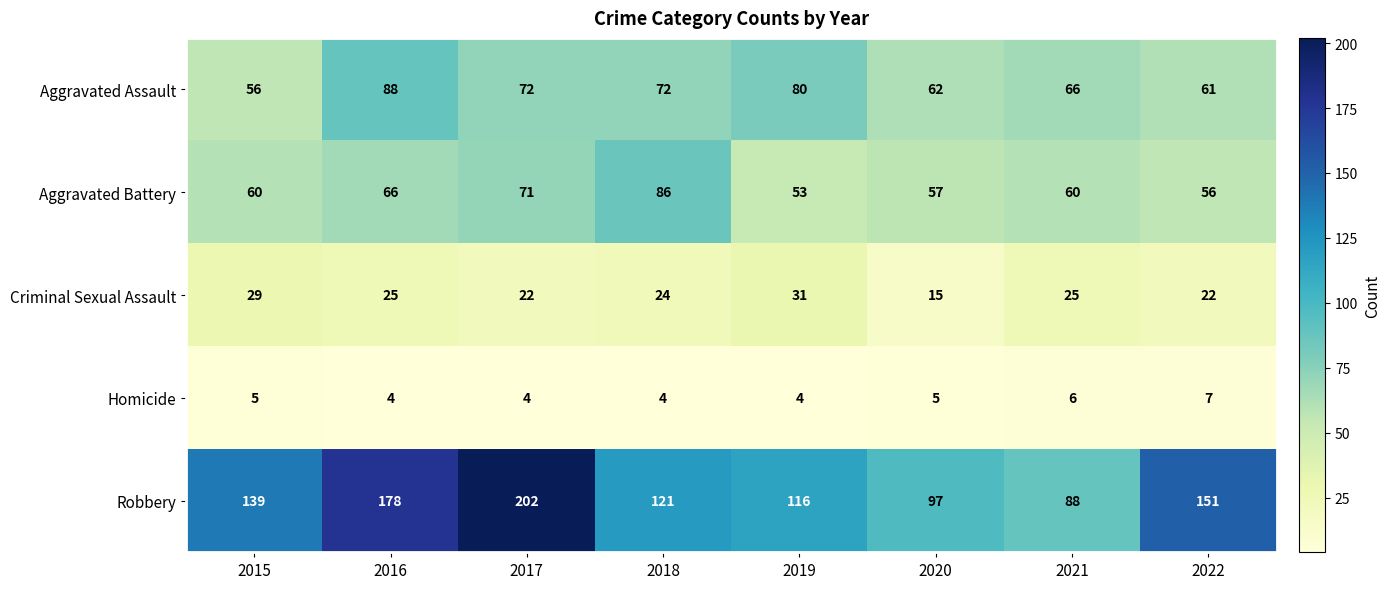

What is the sum of all Aggravated Battery values?

509